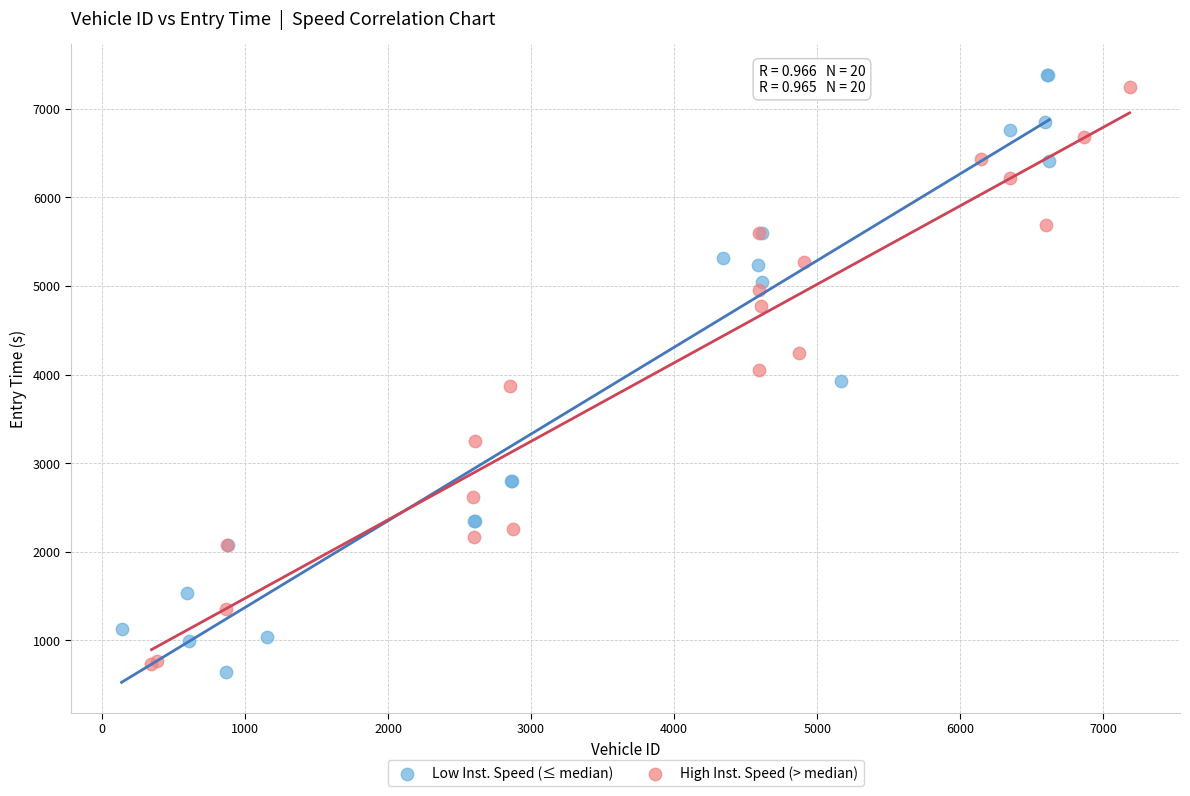

Which series contains the lowest Y value?

Low Inst. Speed (≤ median)